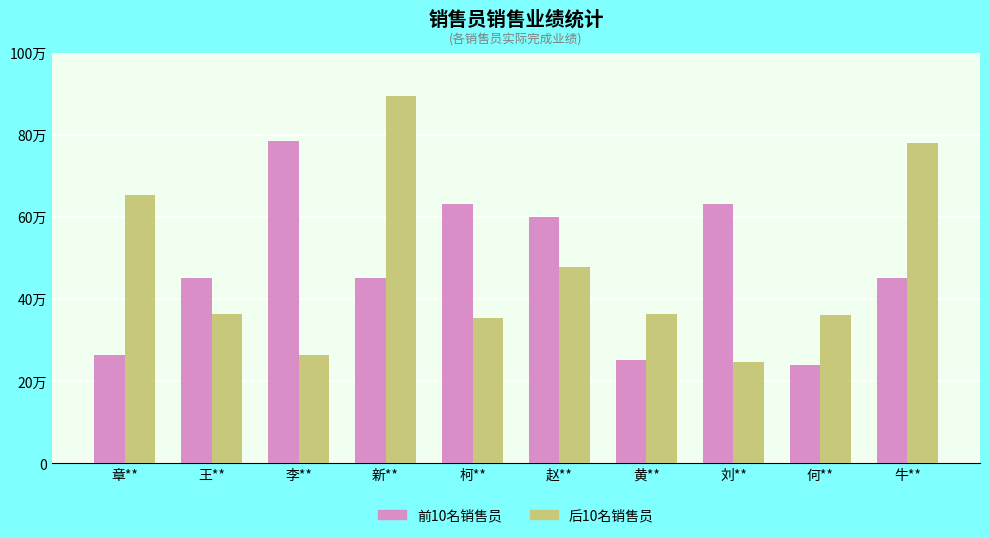

Are the bars grouped side by side (vs. stacked)?

Yes